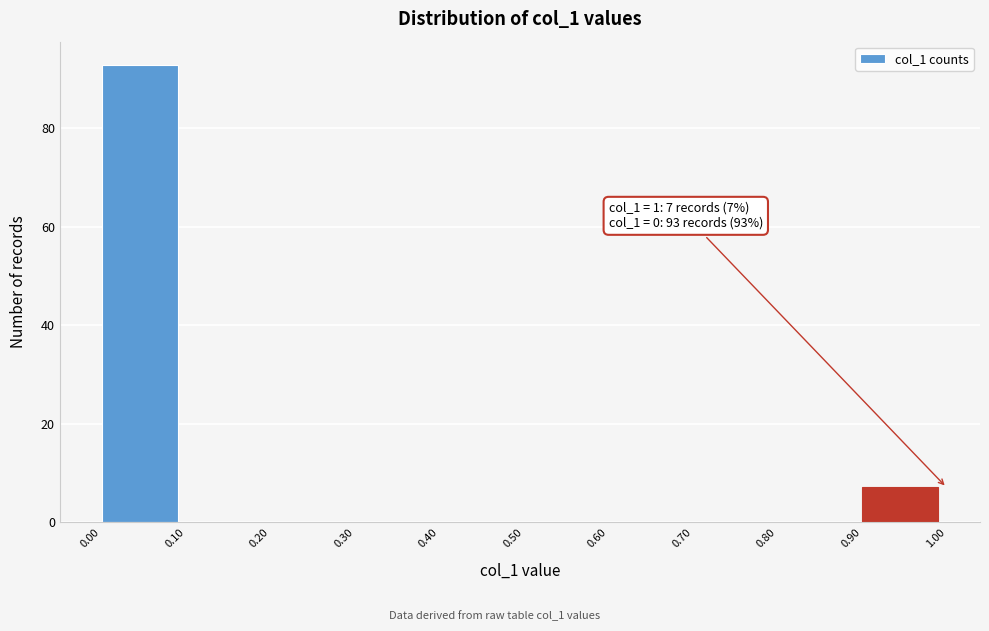

Over which range of the x-axis is the bar tallest?

0.00 to 0.10